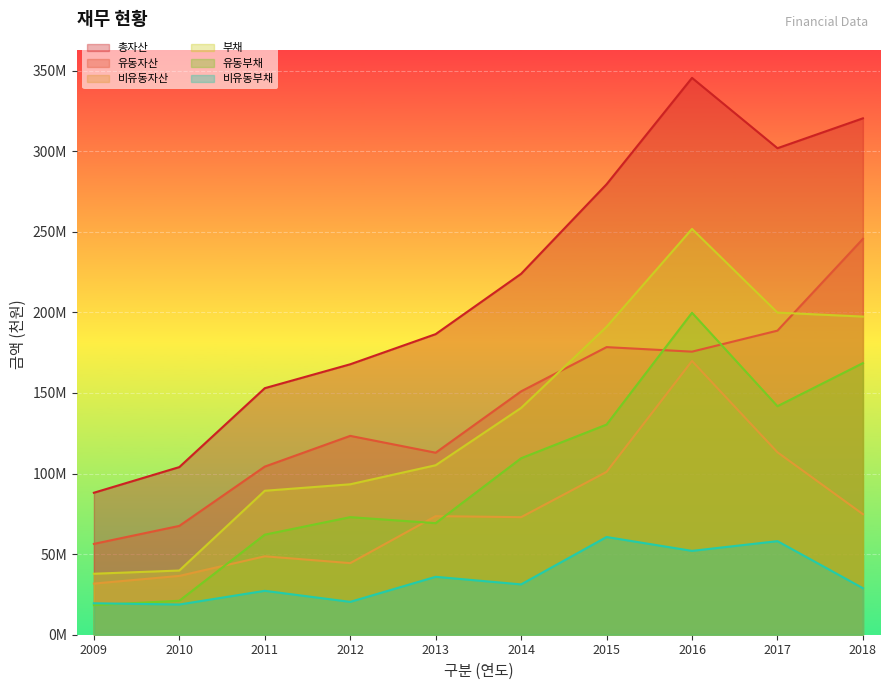

True or false: 부채 has a value of 105173881 at 2013.

True